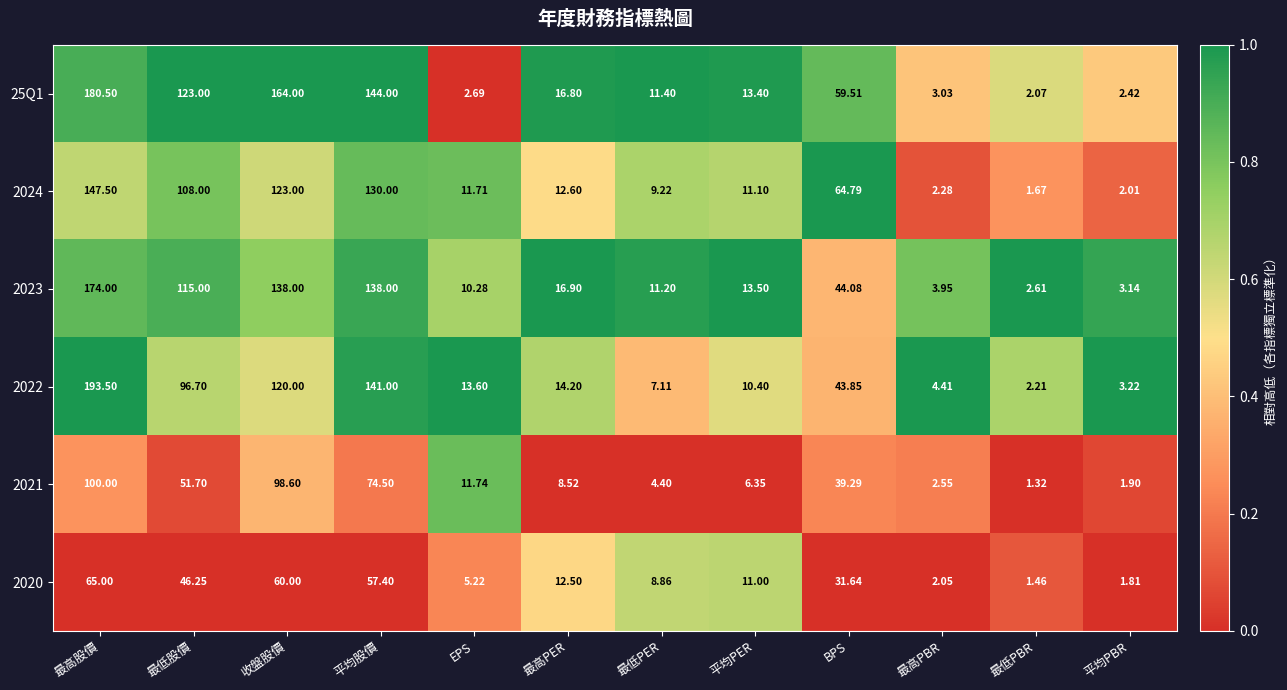

Where is 2023 nearest to the value 88?

最低股價